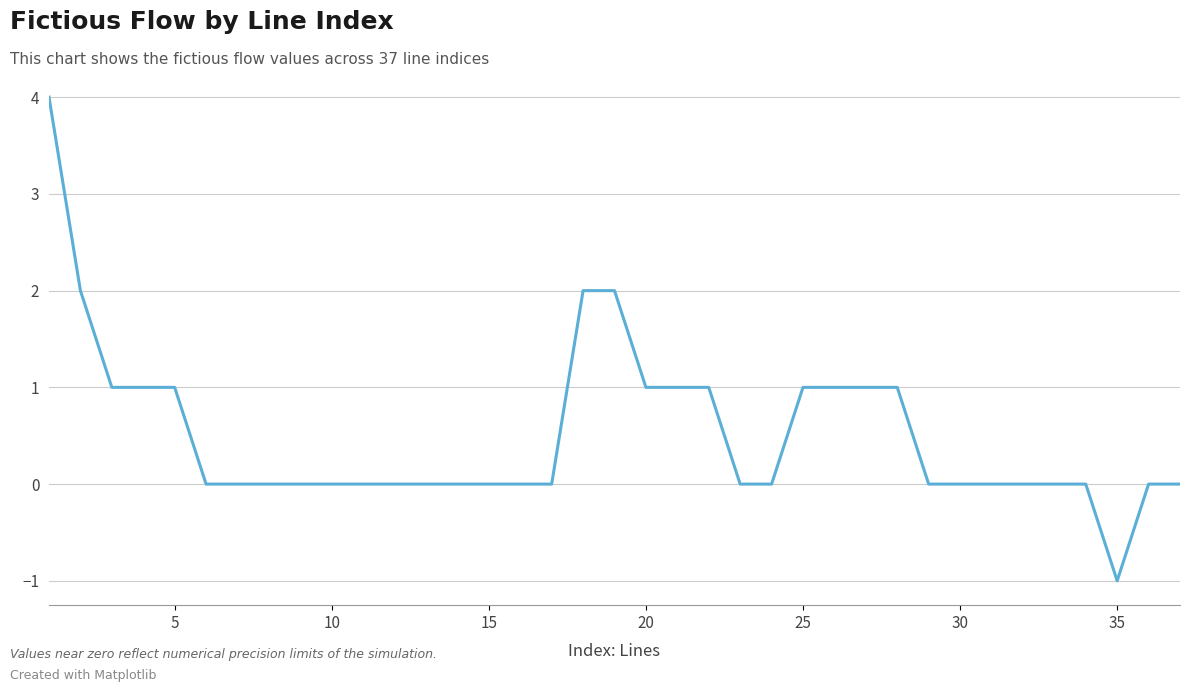

What is the greatest value displayed?

4.0